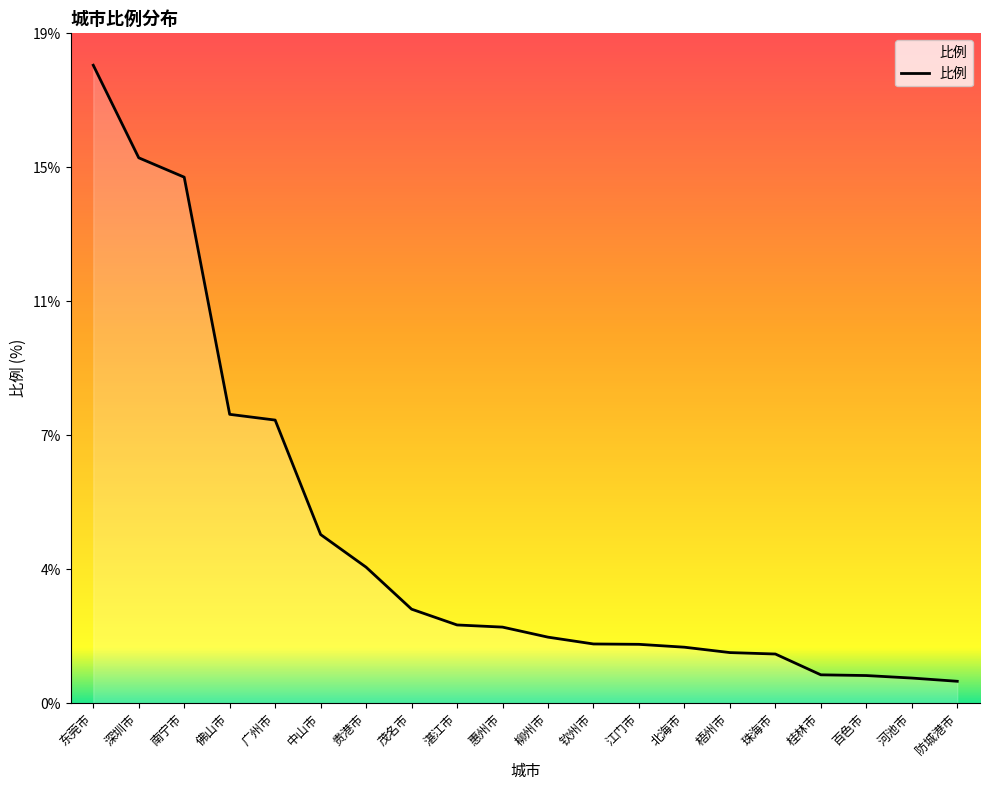

At which category does the chart reach its peak across all series?

东莞市